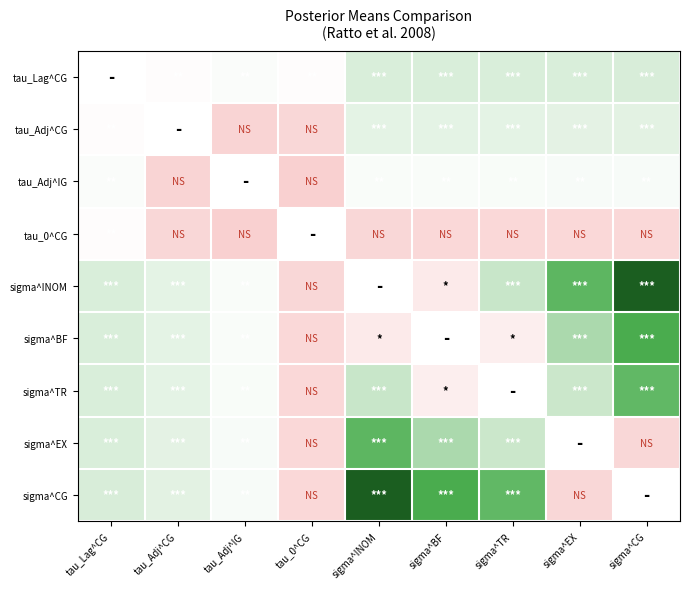

Which has a higher value, sigma^BF or tau_Lag^CG?

tau_Lag^CG